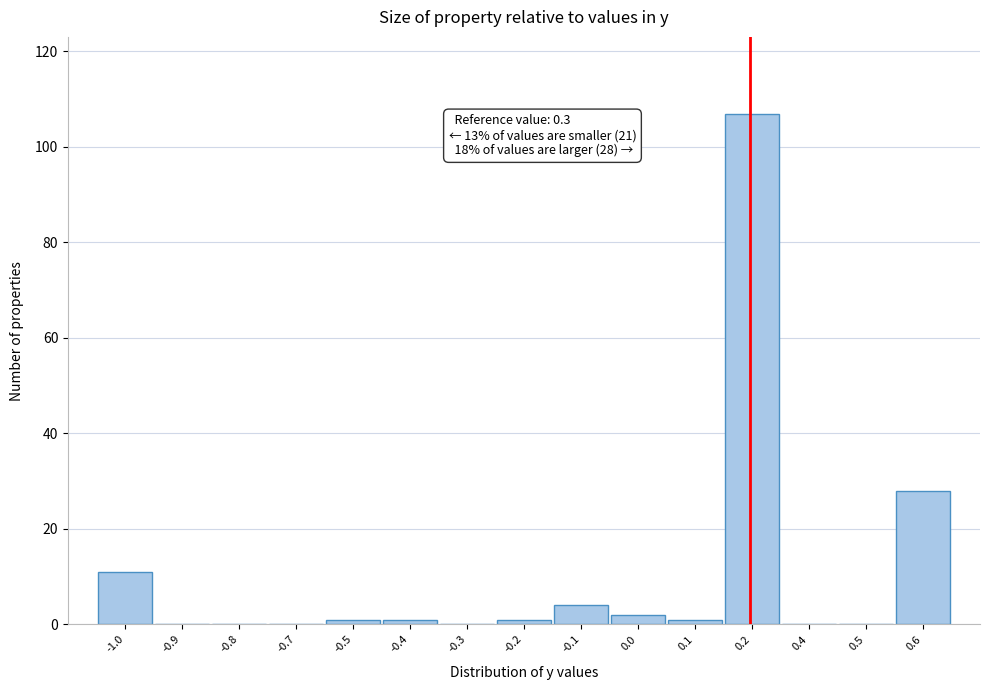

Reading left to right, extract all data points from this chart.

-1.0=11	-0.9=0	-0.8=0	-0.7=0	-0.5=1	-0.4=1	-0.3=0	-0.2=1	-0.1=4	0.0=2	0.1=1	0.2=107	0.4=0	0.5=0	0.6=28